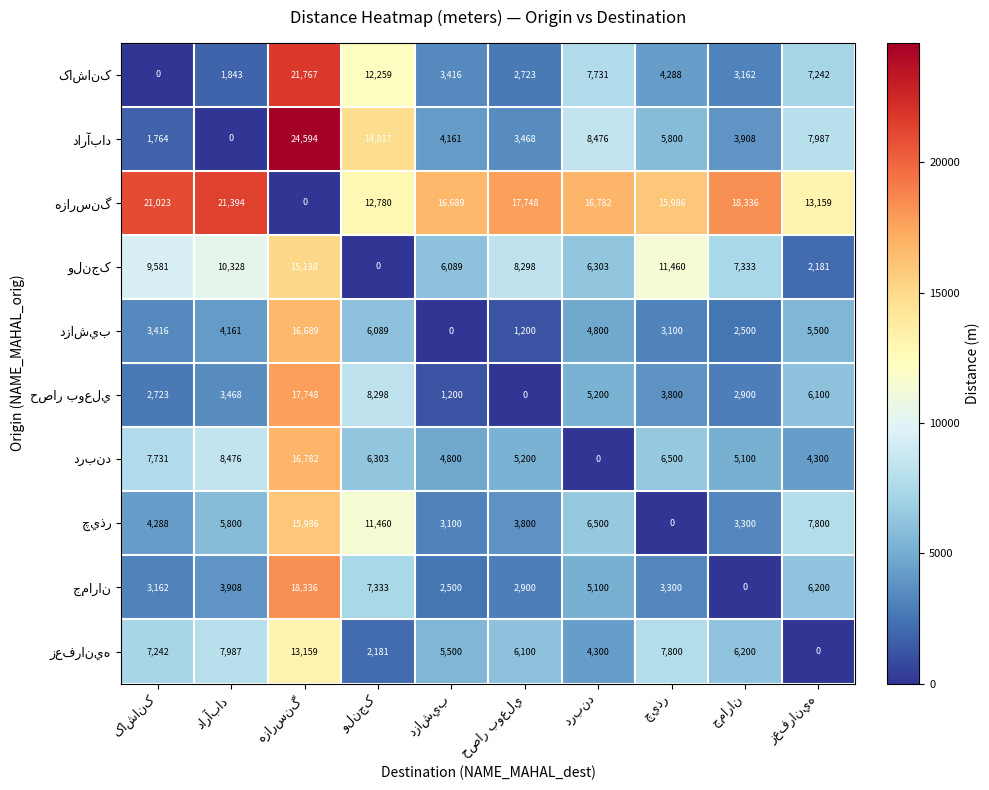

At how many categories does at least one series exceed 17196?

5